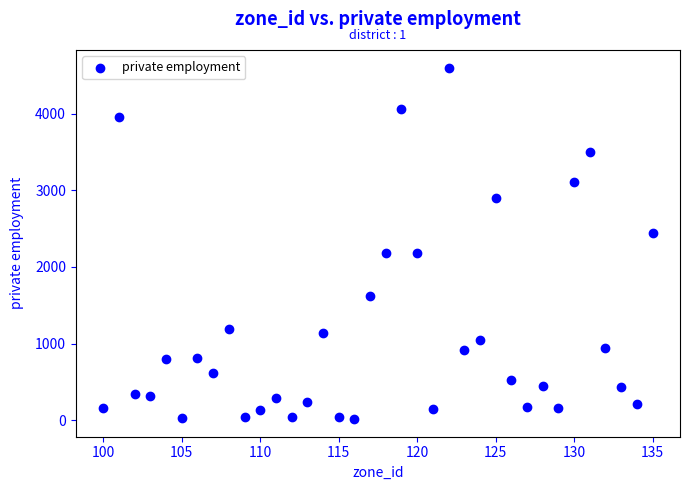

What is the range of Y values (max minus min)?

4586